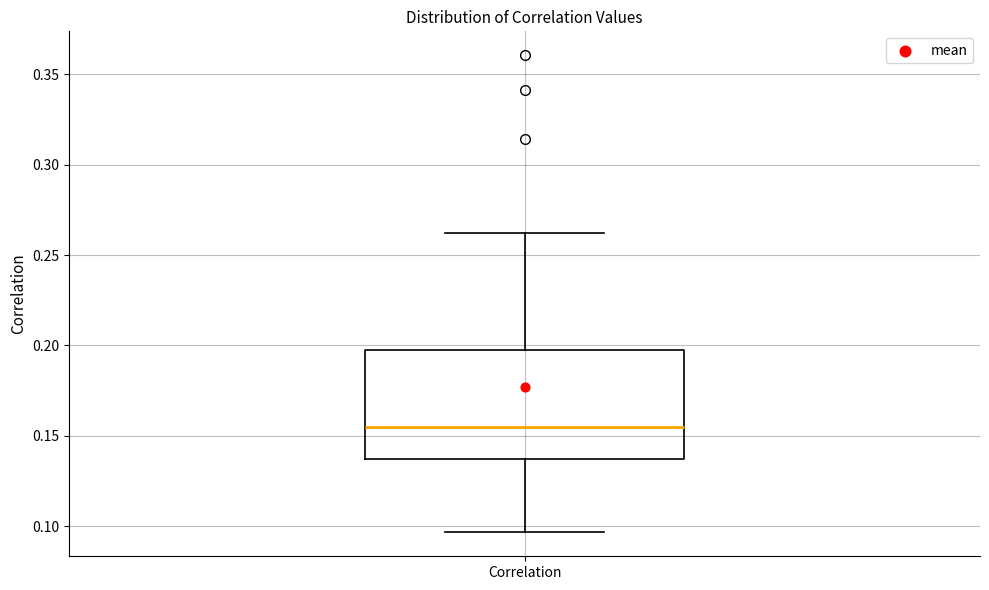

Transcribe this box plot: give where the median line is, the range the box spans, and where the two whiskers end, as read against the y-axis. The values are not printed on the chart, so give them approximately, as read against the axis.

median 0.155, box 0.135 to 0.195, whiskers 0.095 to 0.260